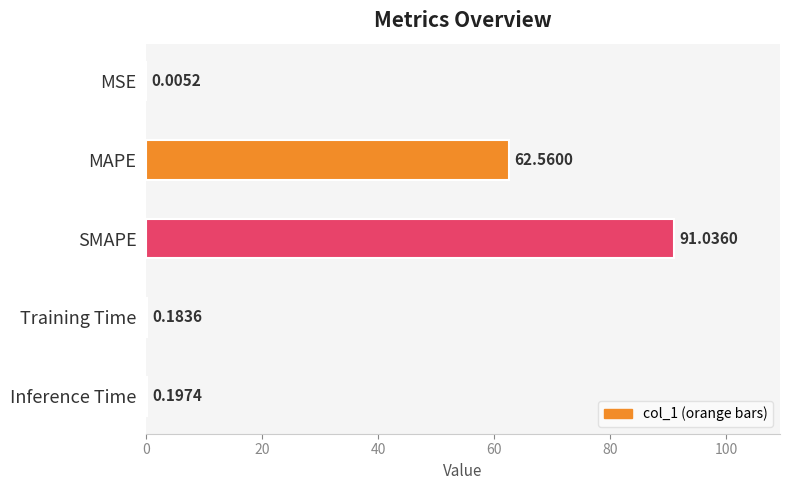

Does the chart contain stacked bars?

No